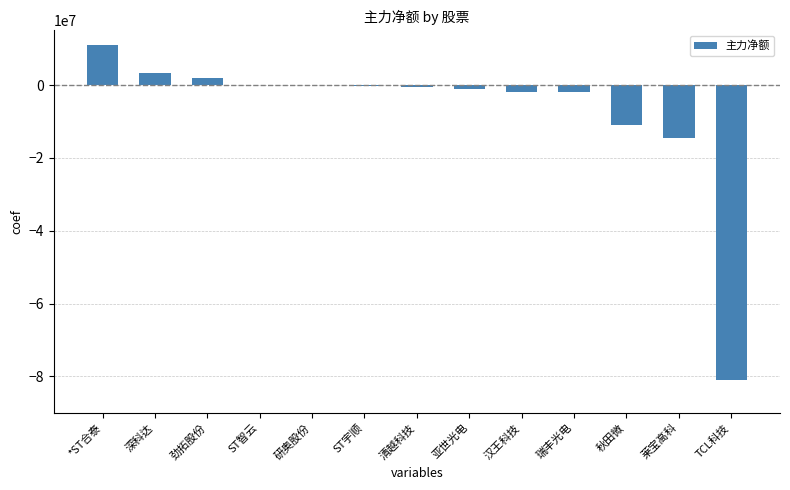

The value at 研奥股份 is -38209030. True or false?

False